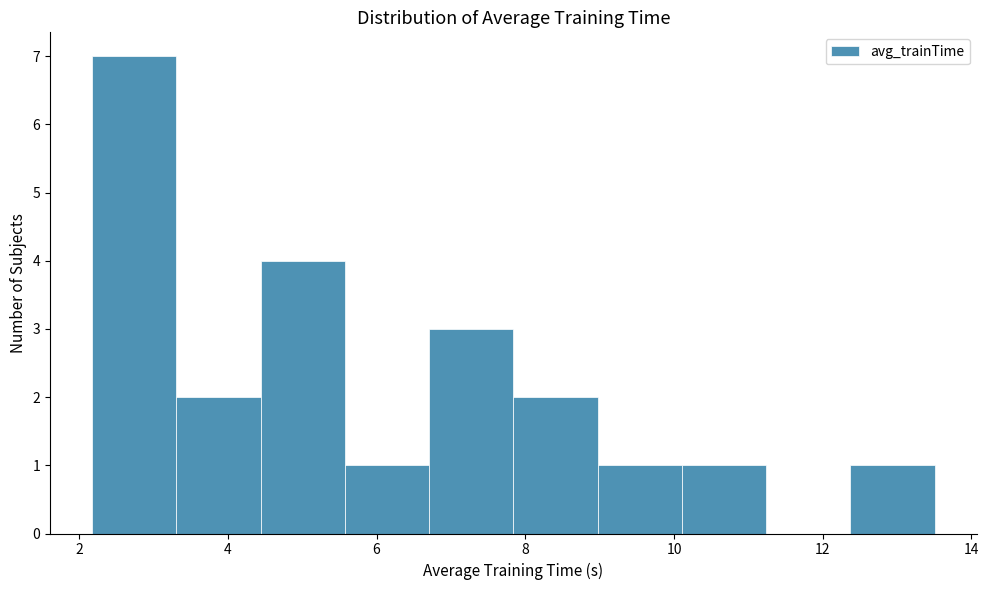

Which range on the x-axis has the tallest bar?

2.2 to 3.4